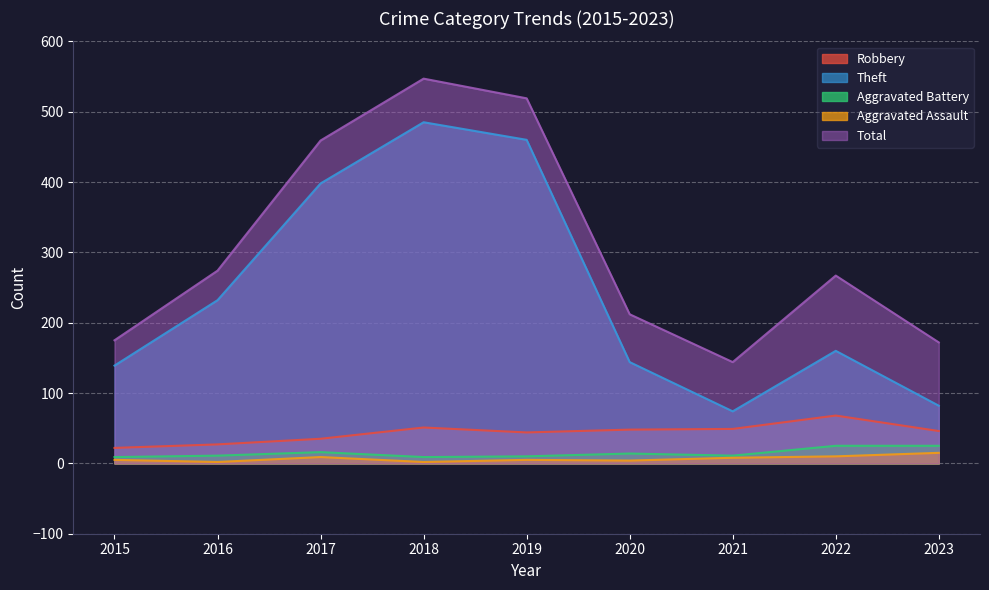

Reading left to right, extract all data points from this chart.

Robbery: 2015=22	2016=27	2017=35	2018=51	2019=44	2020=48	2021=49	2022=68	2023=46
Theft: 2015=139	2016=232	2017=398	2018=485	2019=460	2020=144	2021=74	2022=160	2023=82
Aggravated Battery: 2015=9	2016=11	2017=16	2018=9	2019=10	2020=14	2021=11	2022=25	2023=25
Aggravated Assault: 2015=5	2016=2	2017=9	2018=2	2019=5	2020=4	2021=8	2022=10	2023=15
Total: 2015=175	2016=274	2017=459	2018=547	2019=519	2020=212	2021=144	2022=267	2023=172